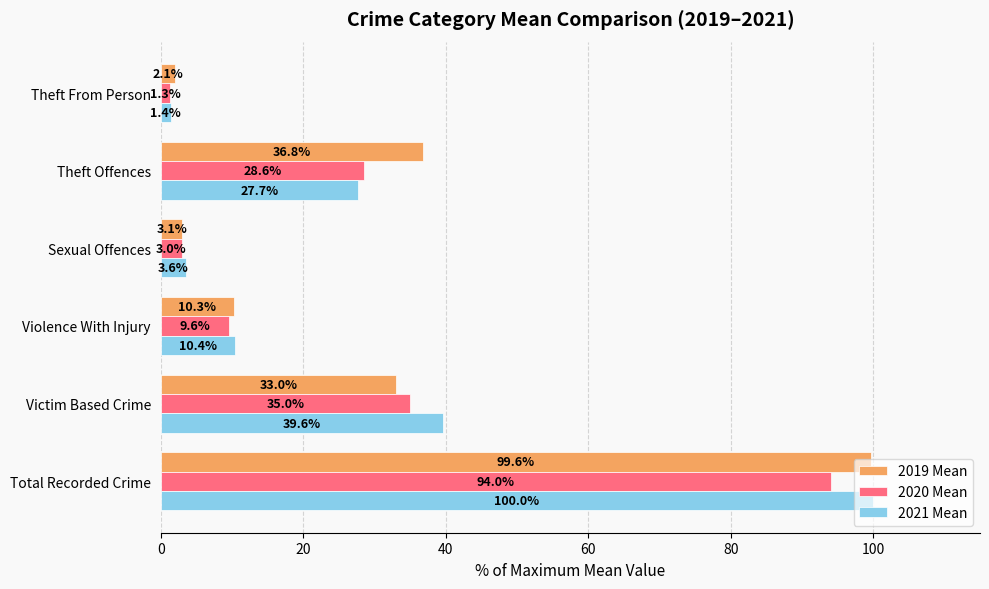

What value does the 2021 Mean series have at Theft Offences?

27.7